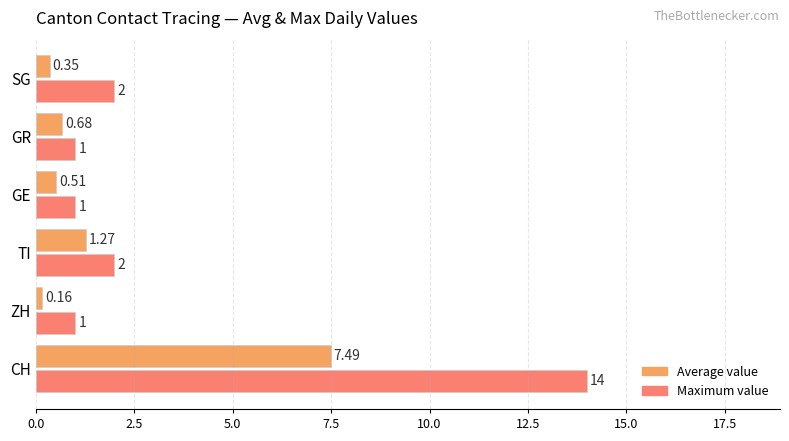

List the series in order of their overall mean, highest first.

Maximum value, Average value